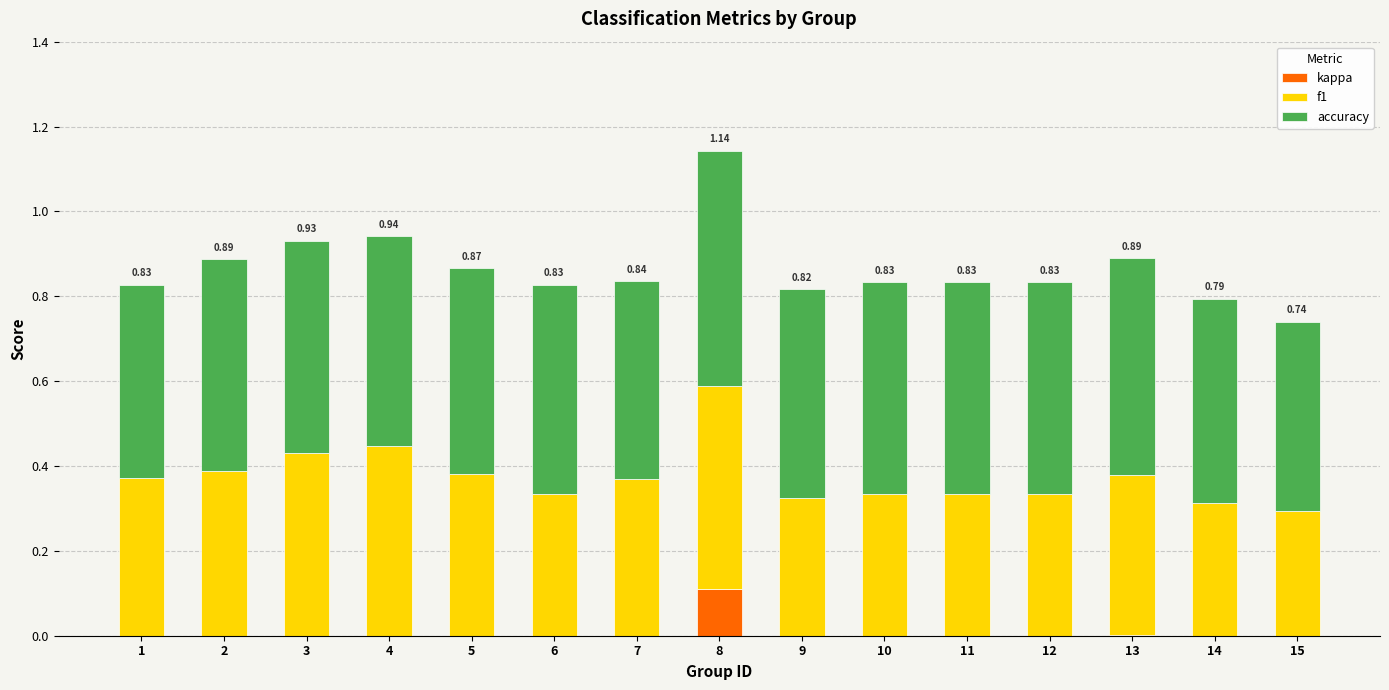

What is the total value across all series at 2?

0.9